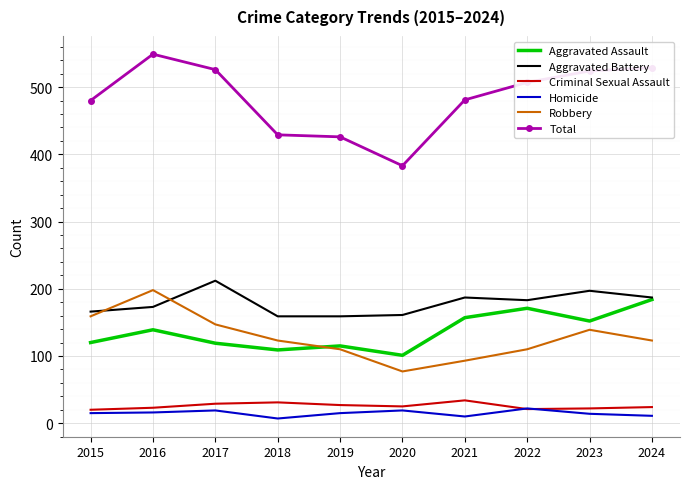

At which label does Robbery reach its peak?

2016